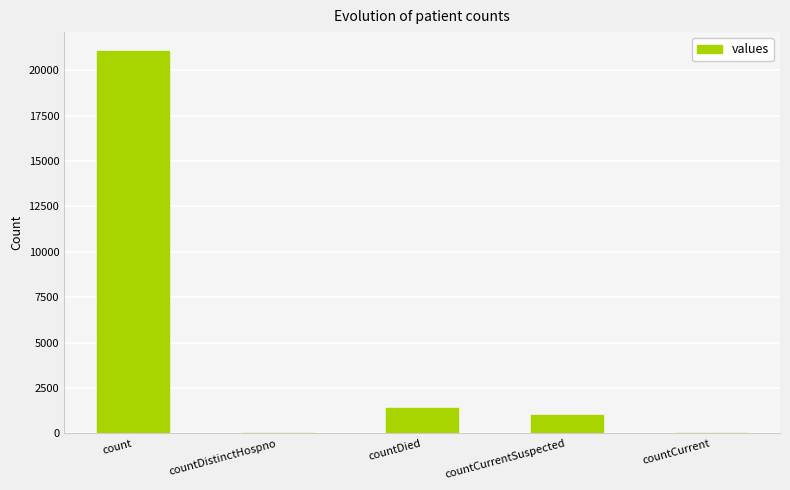

Is it true that the value at count is 21050?

True